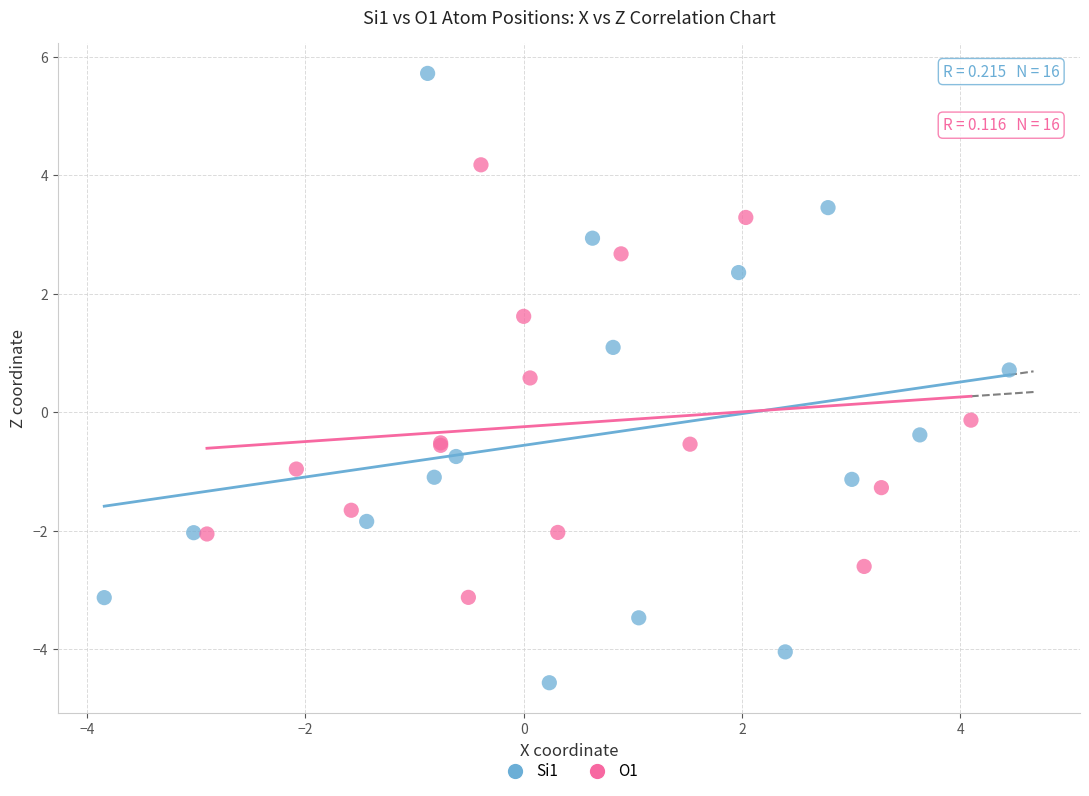

Which series has the widest spread of Y values?

Si1